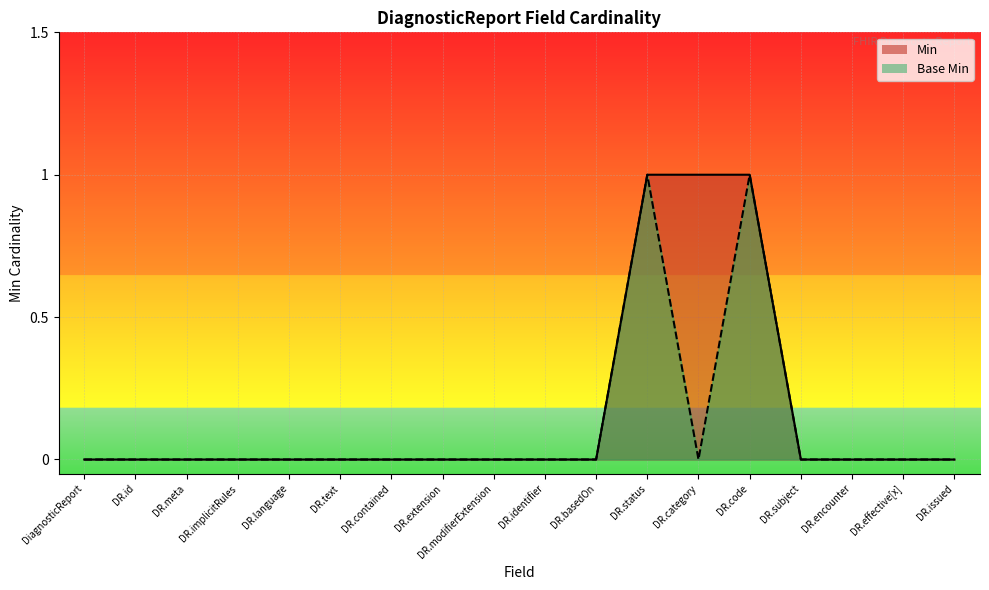

True or false: Base Min has more than 2 points higher than both neighbors.

False